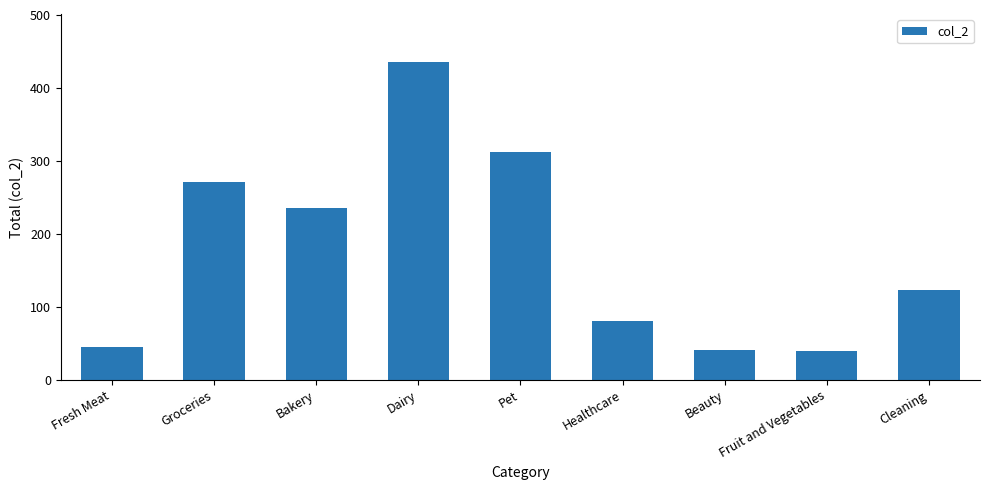

What is the label of the 1st bar from the left?

Fresh Meat